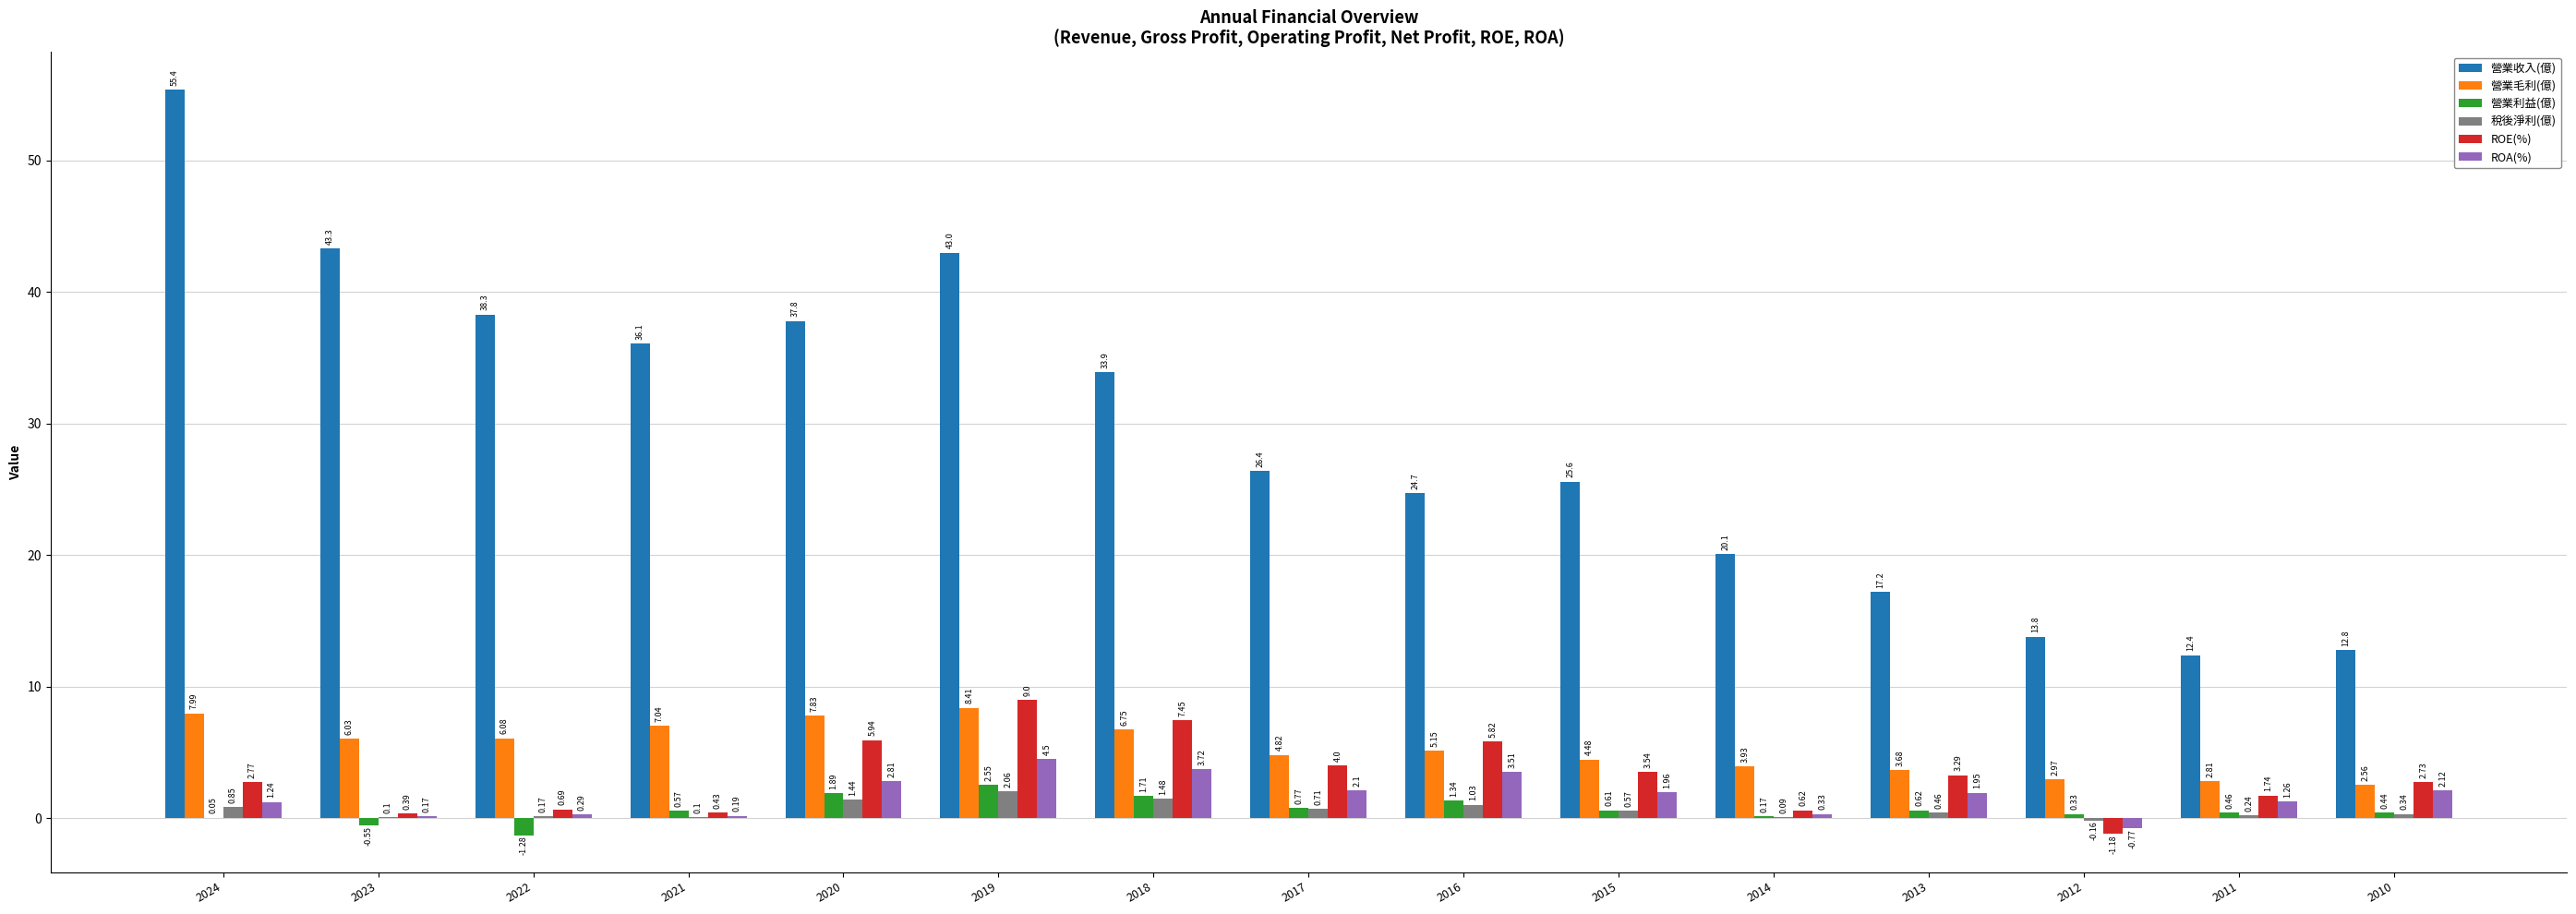

Is it true that 營業毛利(億) equals 7.8 at 2020?

True